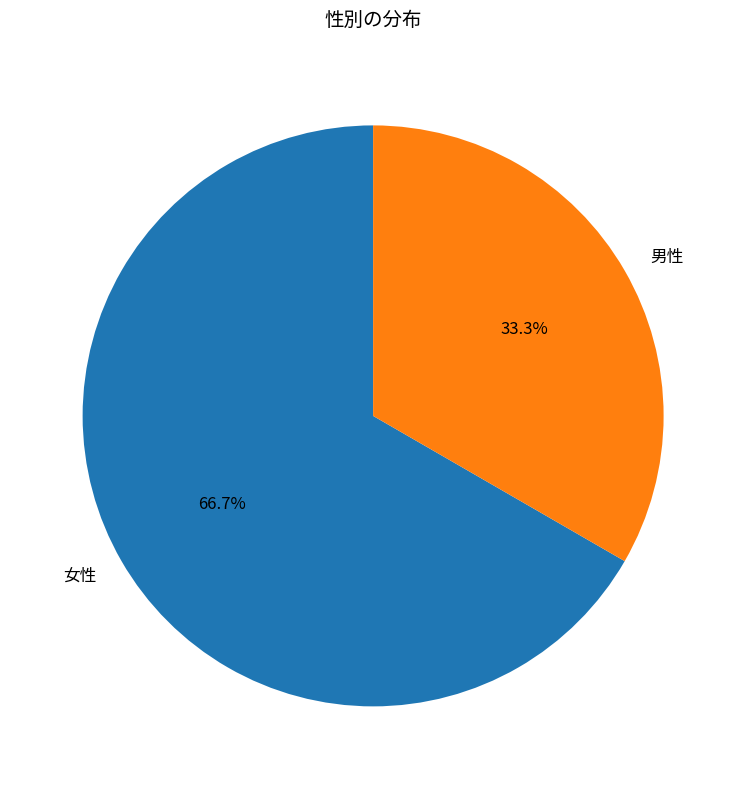

To the nearest percent, what portion does 男性 represent?

33%